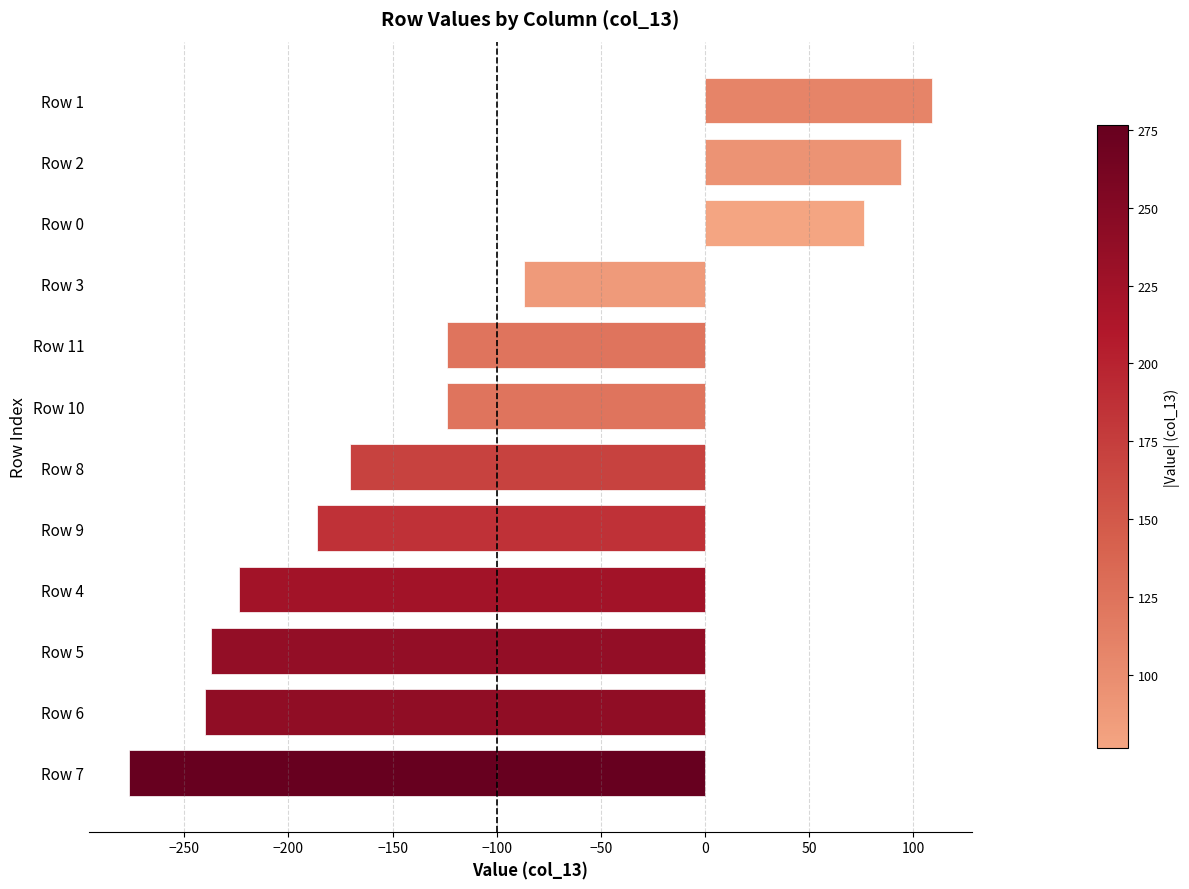

At which category does the chart reach its peak across all series?

Row 1